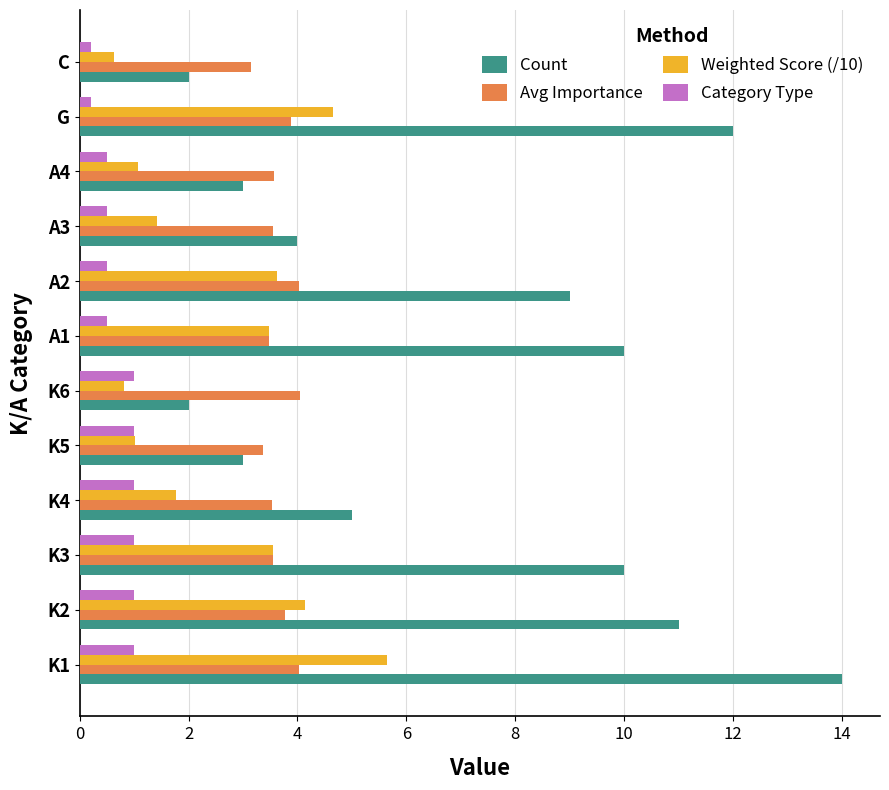

List the series in order of their peak value, lowest first.

Category Type, Avg Importance, Weighted Score (/10), Count